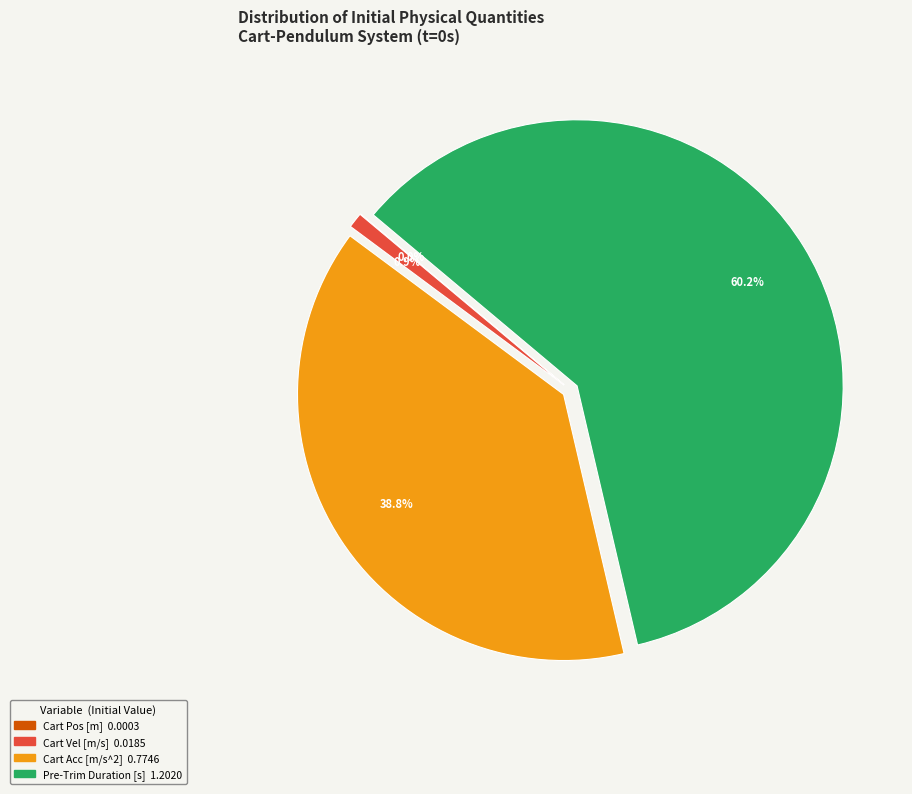

Is there any slice that represents more than half of the pie?

Yes